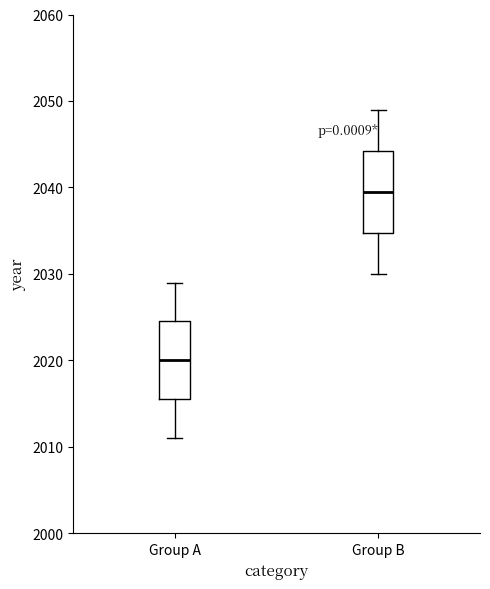

Which box's median line is the highest?

Group B